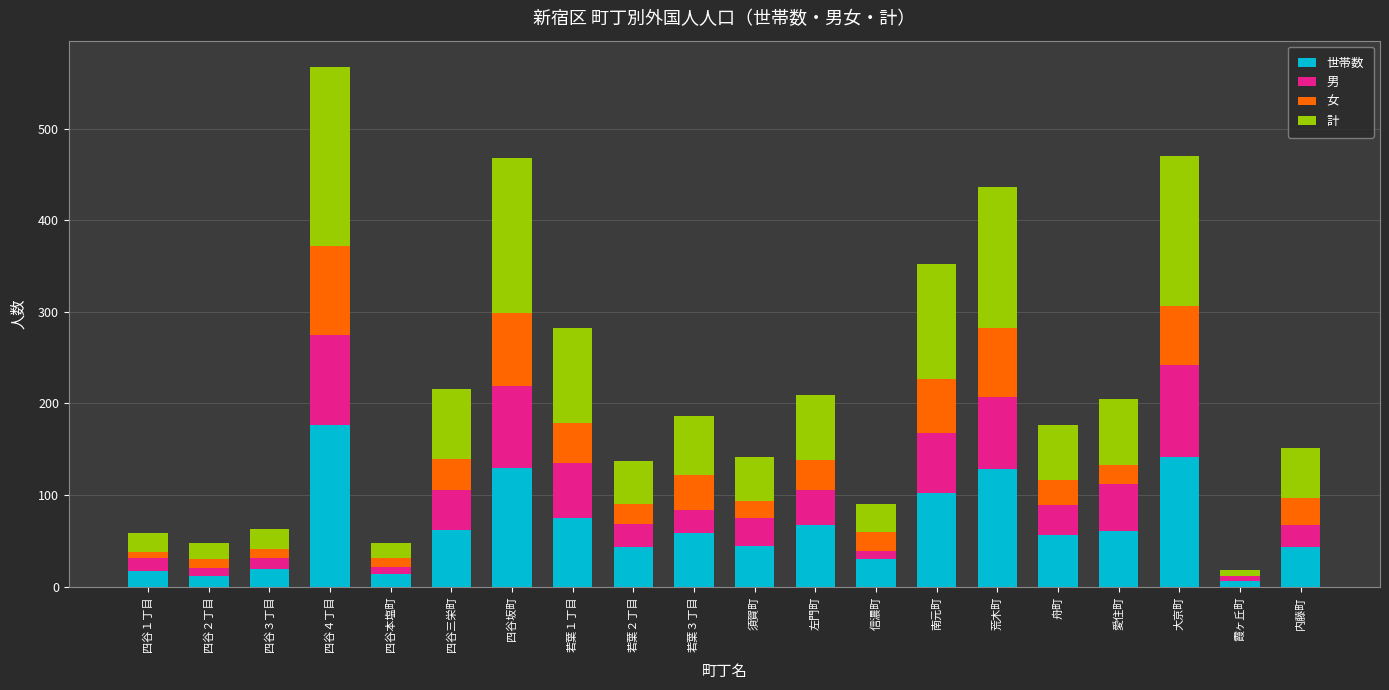

True or false: 世帯数 has a value of 71 at 内藤町.

False